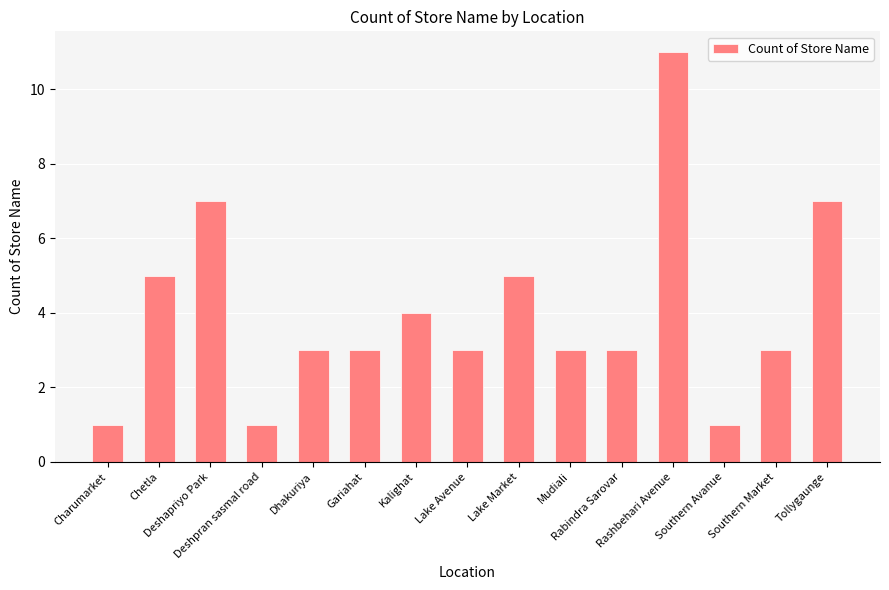

The chart shows a value of 5 at Rabindra Sarovar. True or false?

False